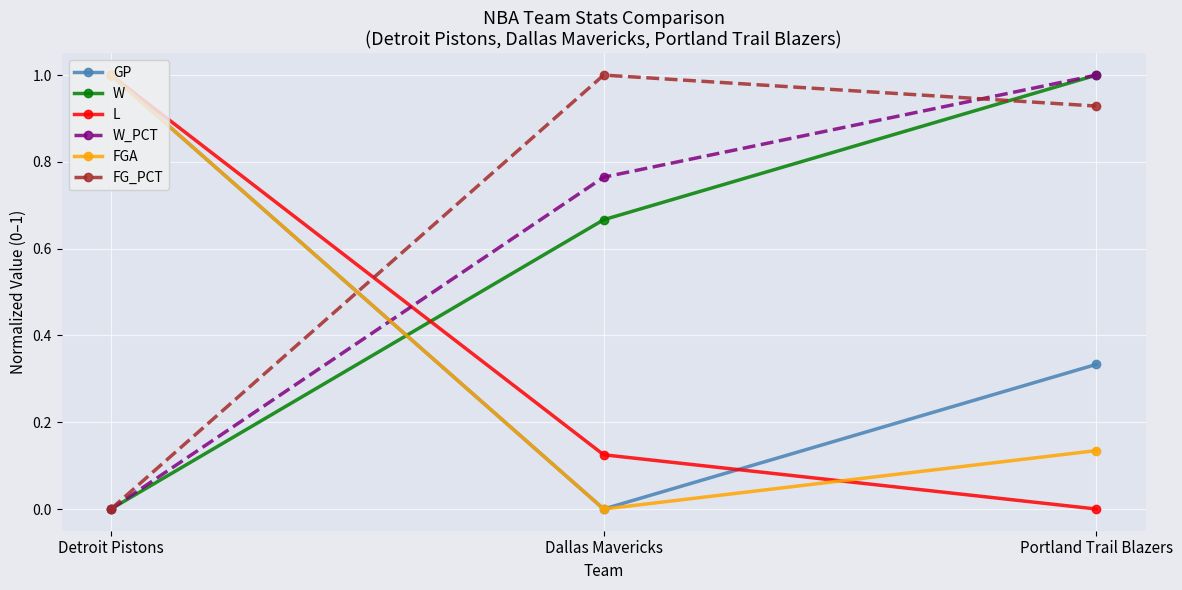

At which category is the sum across all series the highest?

Portland Trail Blazers